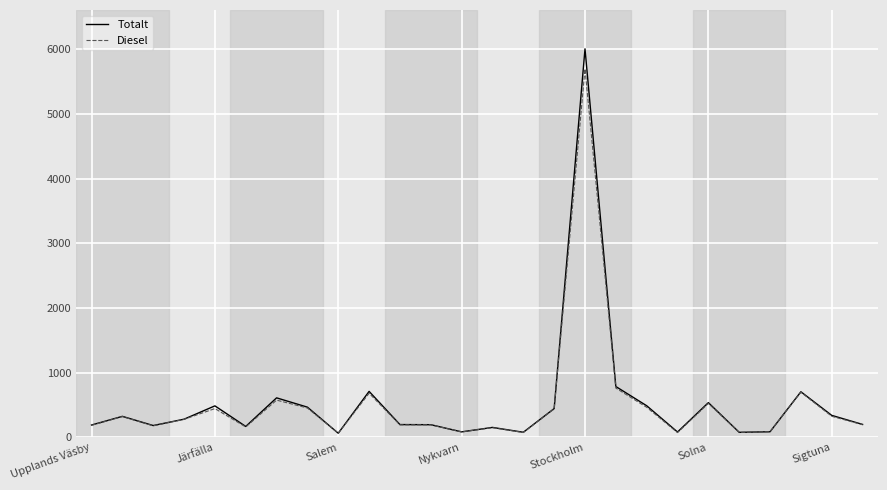

How many values in the Diesel series are below 278?

13